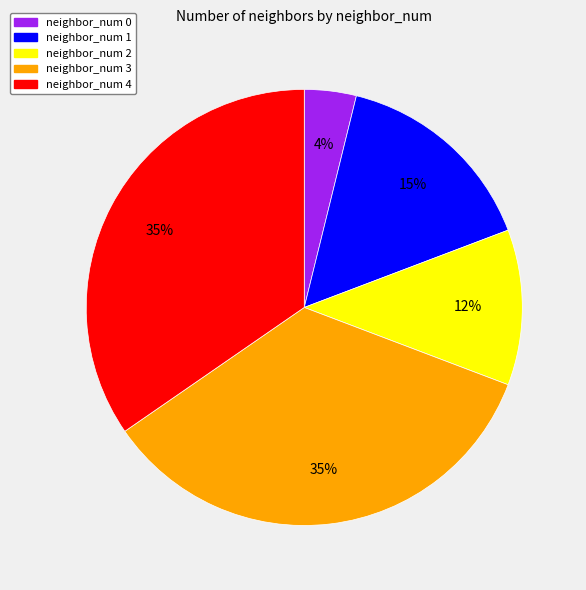

Approximately how many times larger is the value at neighbor_num 4 compared to neighbor_num 3?

1.0